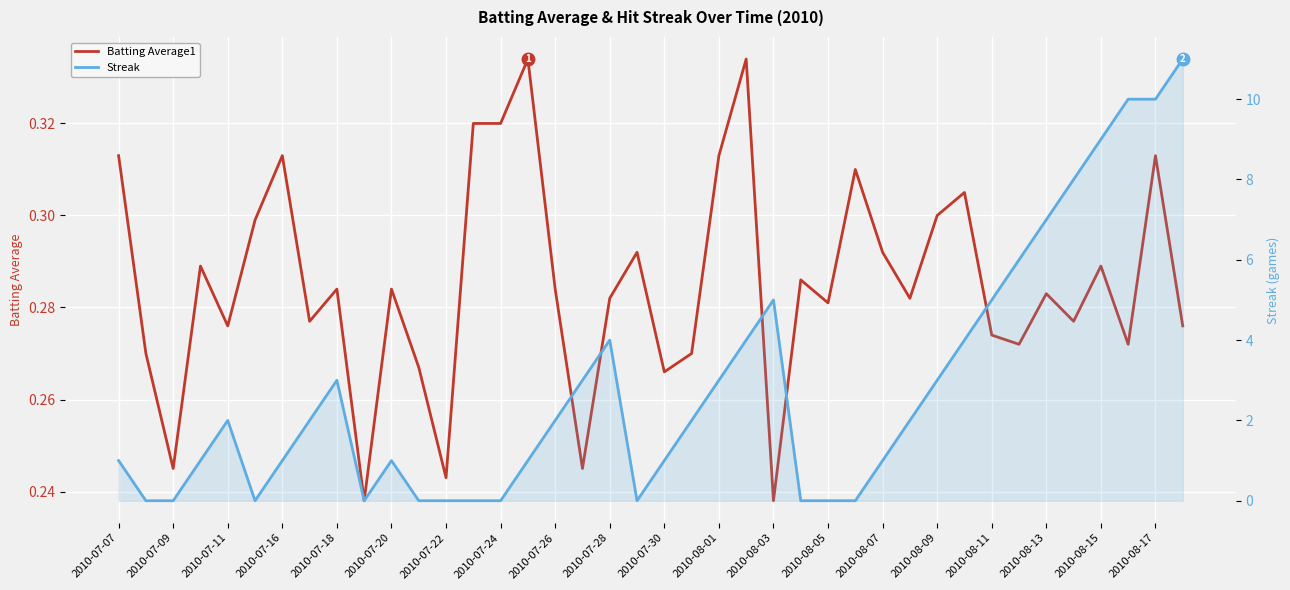

How many lines are shown in the chart?

2